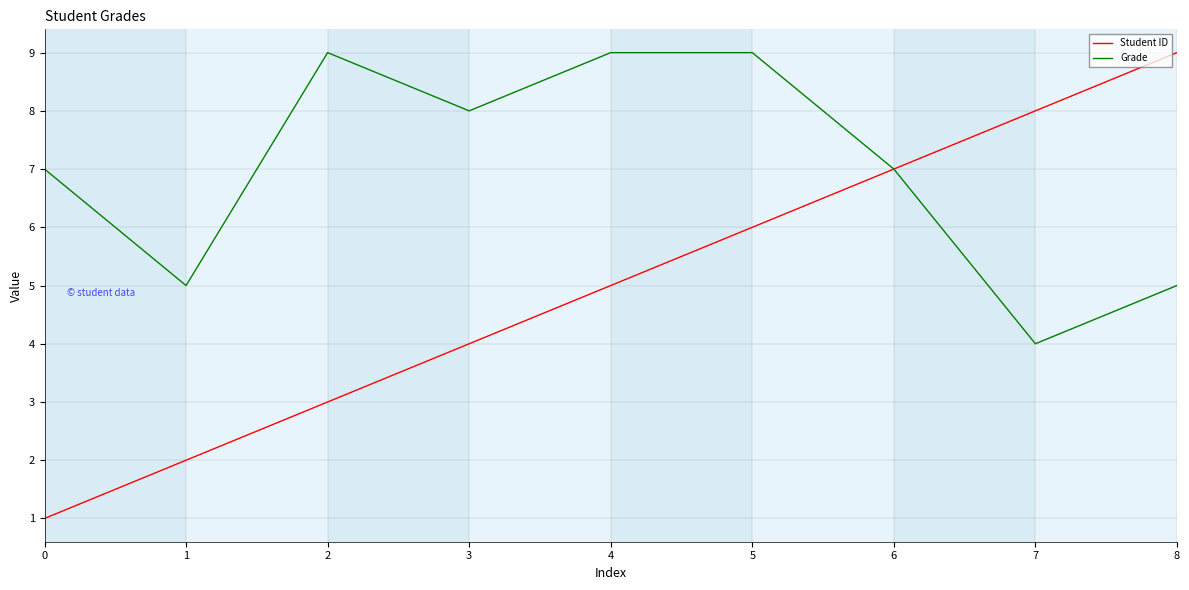

At which category is the sum across all series the highest?

5